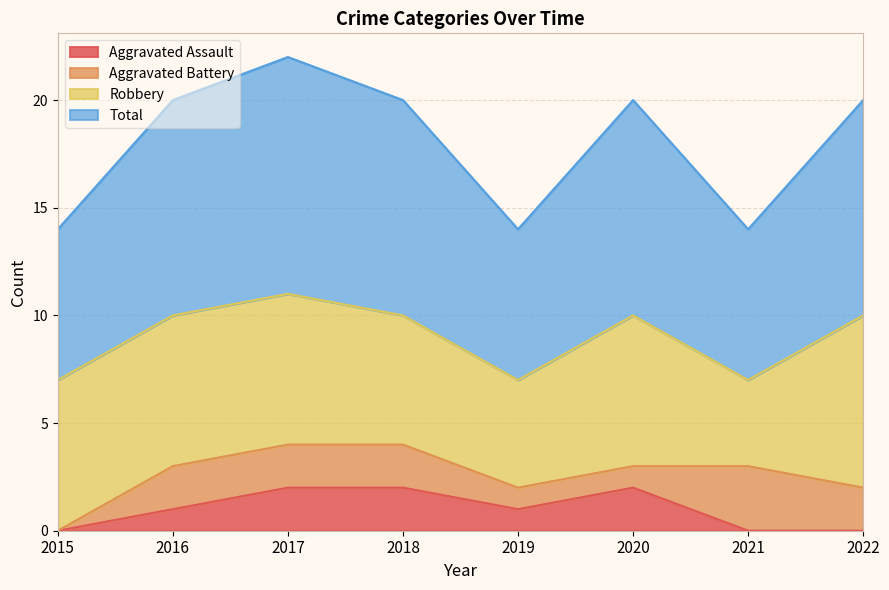

How many data points does each series have?

8